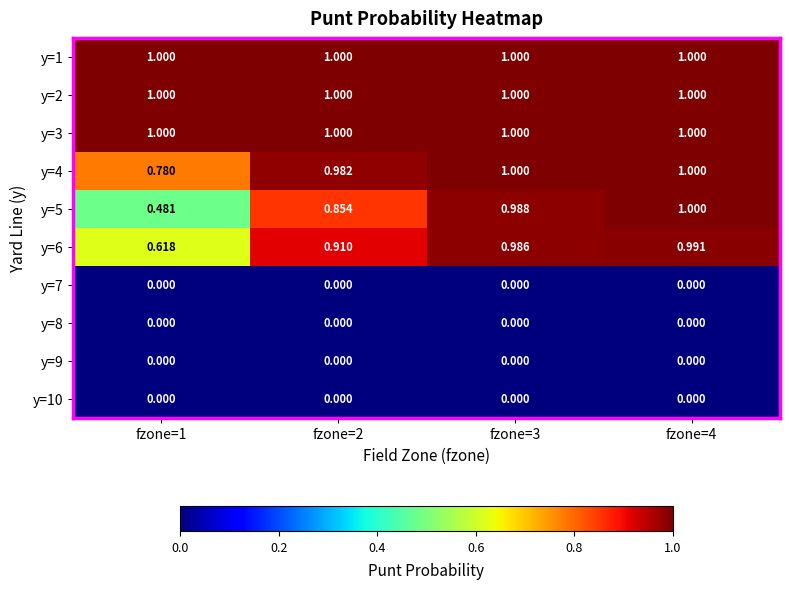

Is the value of y=3 at fzone=4 greater than the value of y=9 at fzone=2?

Yes